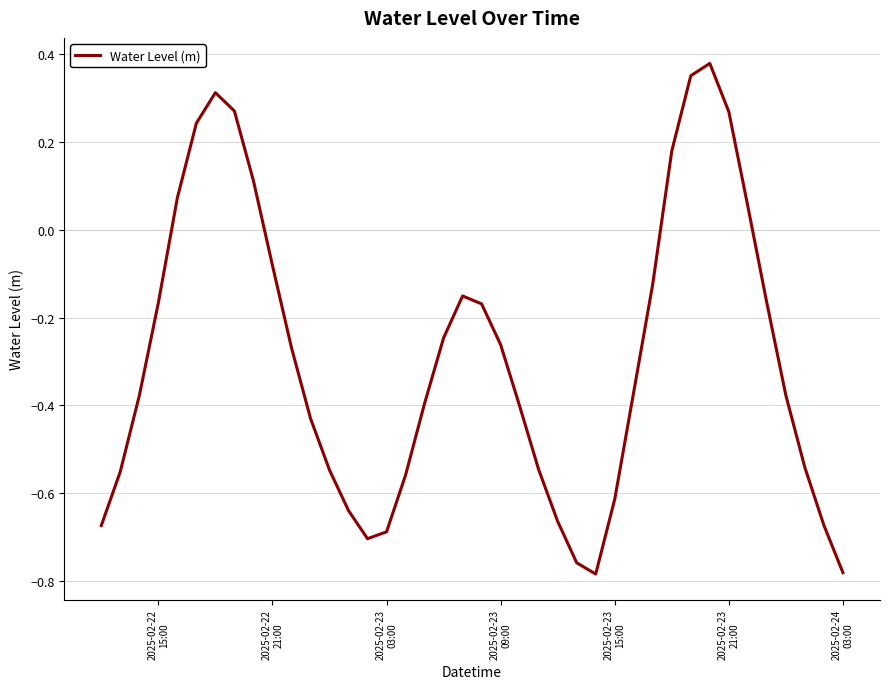

What is the difference between the maximum and minimum values?

1.2